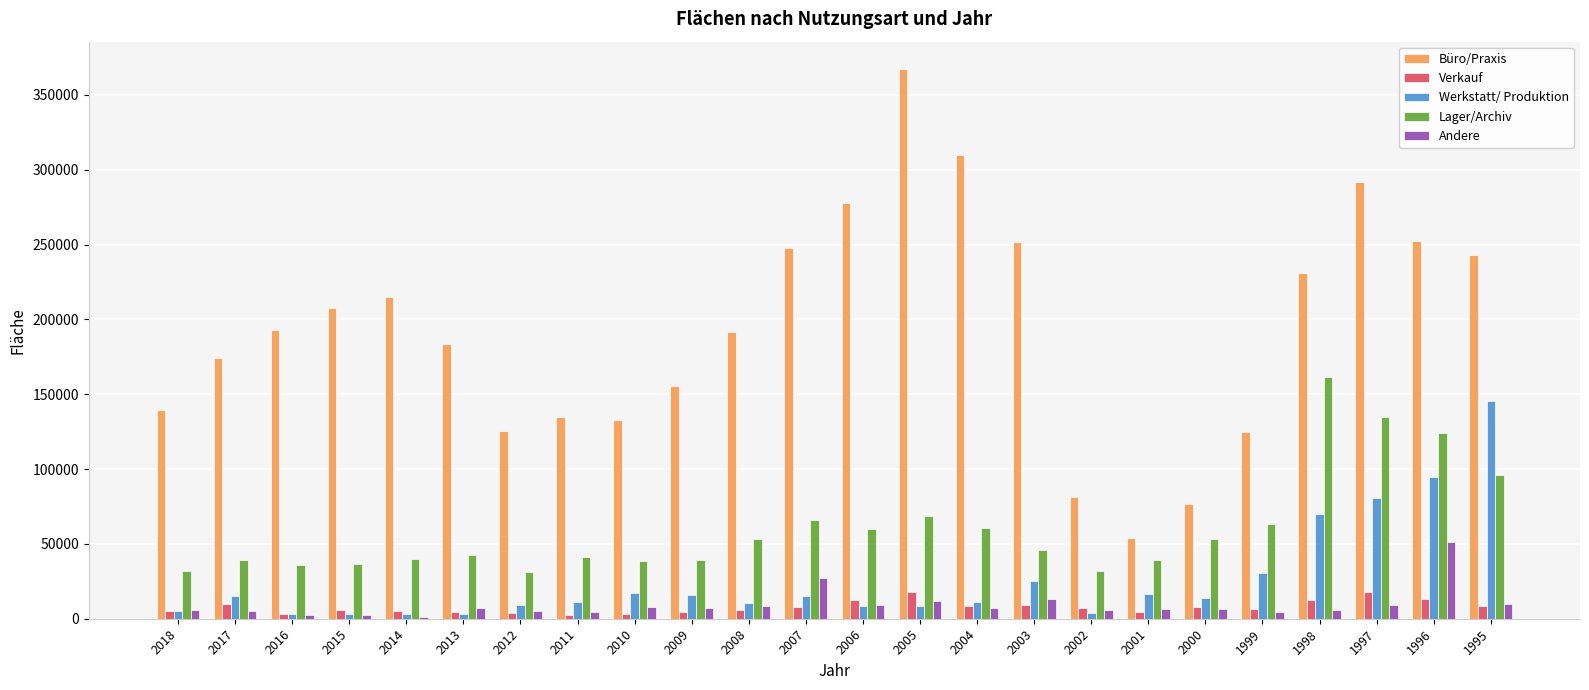

What is the spread (max minus min) of values at 1995?

234665